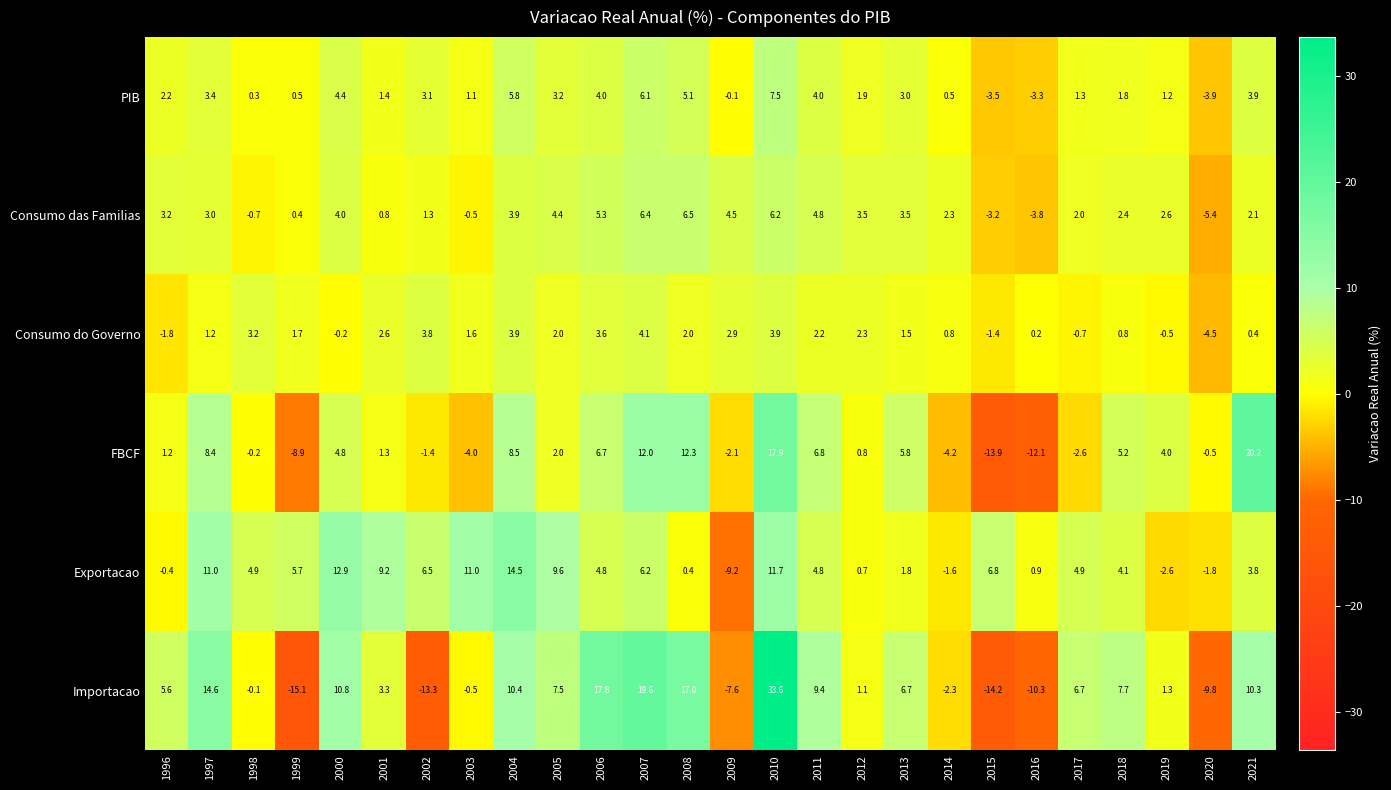

Which category has the lowest value in the PIB series?

2020